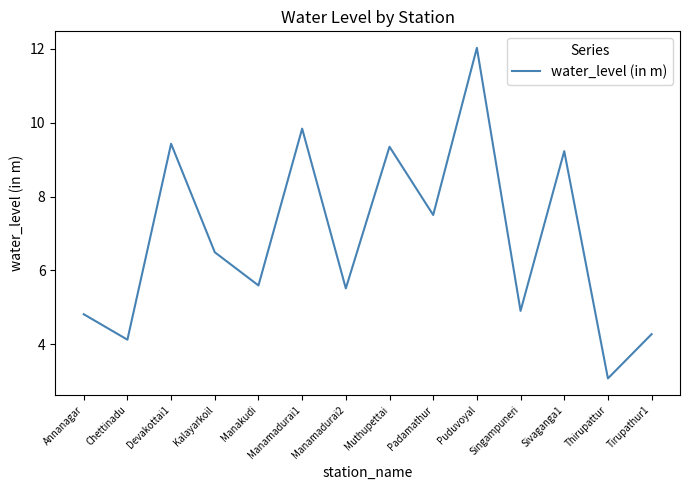

List the labels in order of value, largest first.

Puduvoyal, Manamadurai1, Devakottai1, Muthupettai, Sivaganga1, Padamathur, Kalayarkoil, Manakudi, Manamadurai2, Singampuneri, Annanagar, Tirupathur1, Chettinadu, Thirupattur